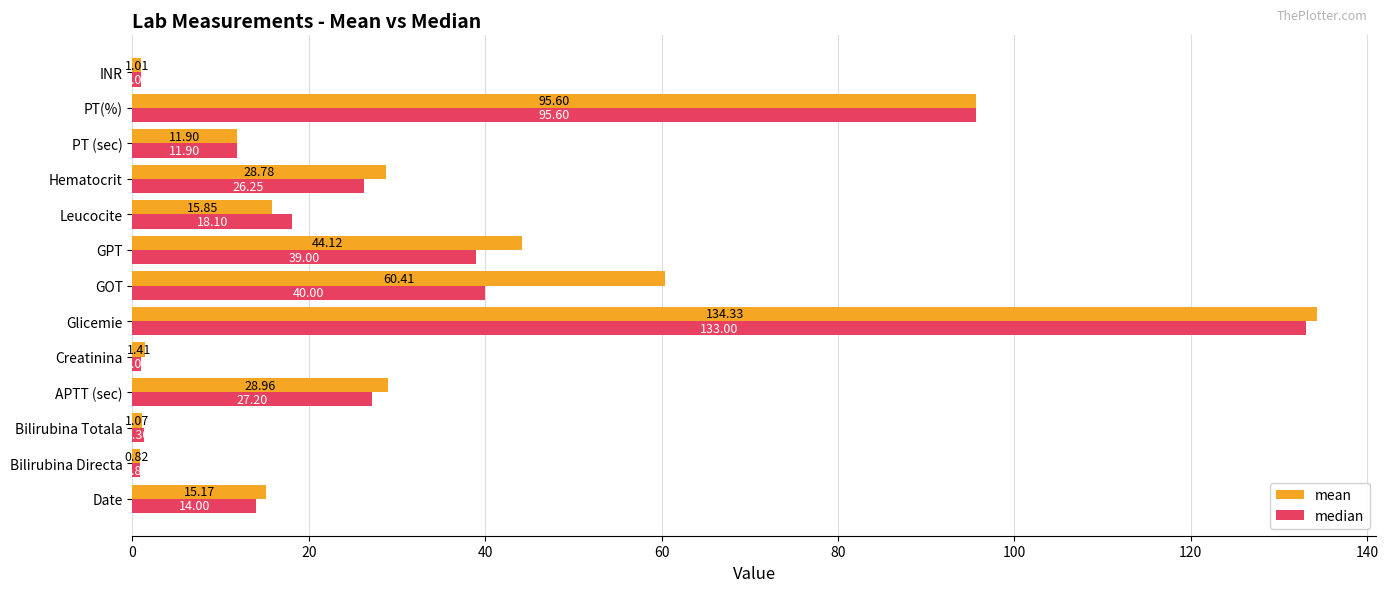

What are all the series names shown in the legend?

mean, median